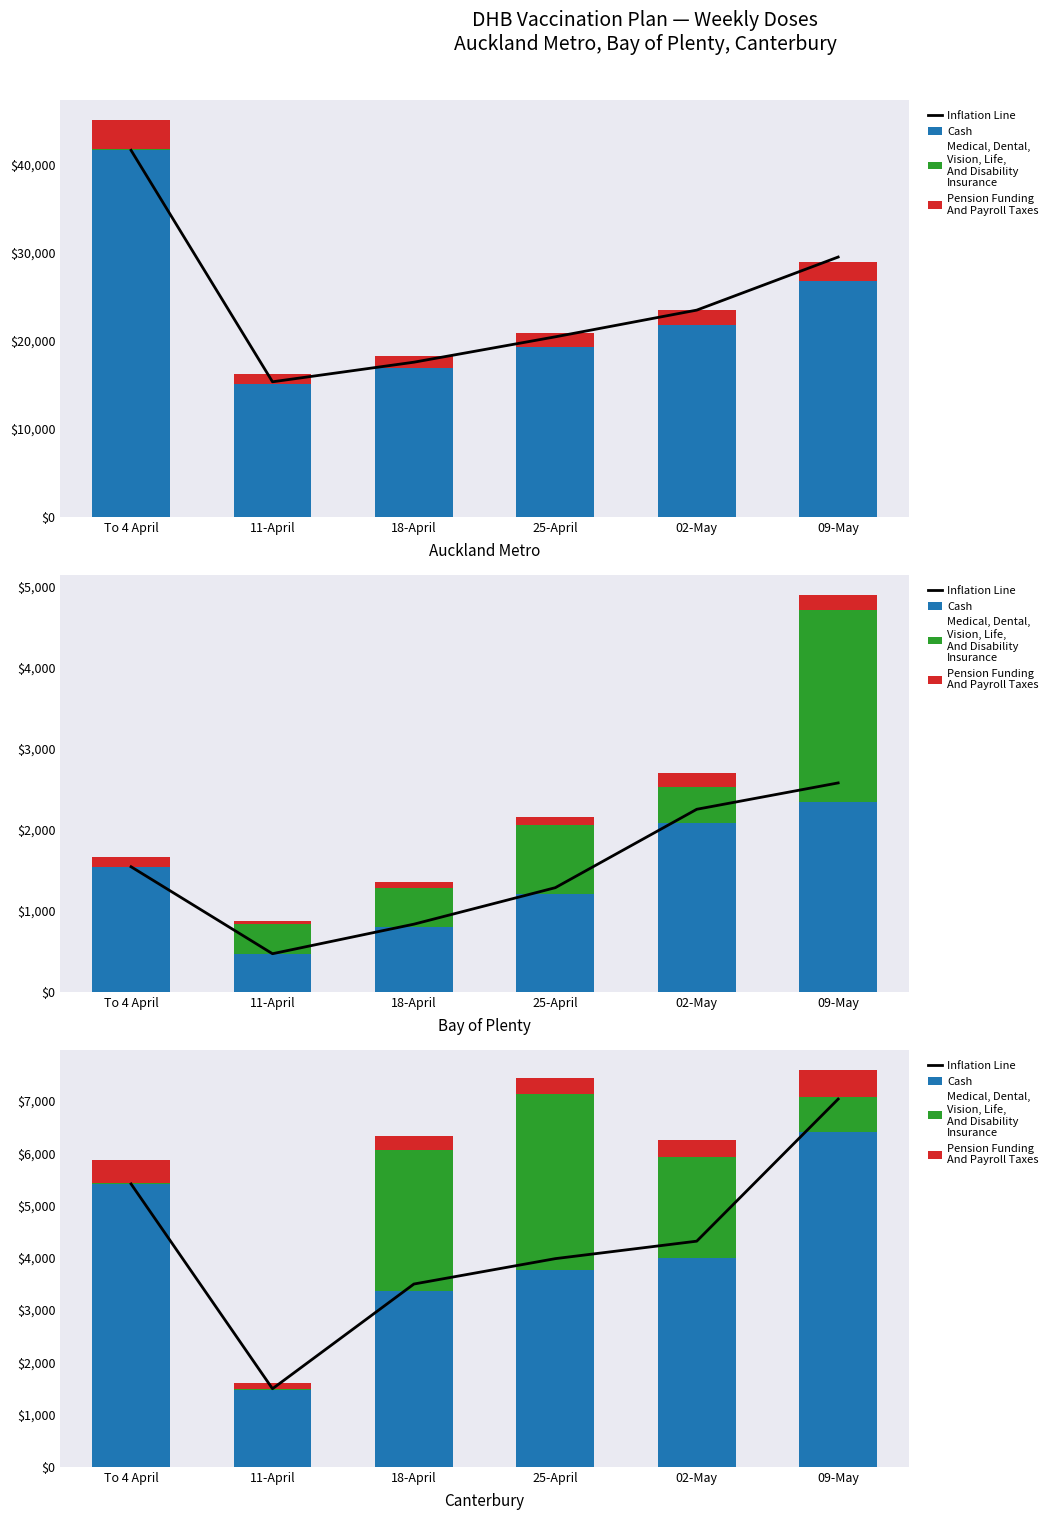

The Pension Funding
And Payroll Taxes series shows 319.9 at 02-May. True or false?

True